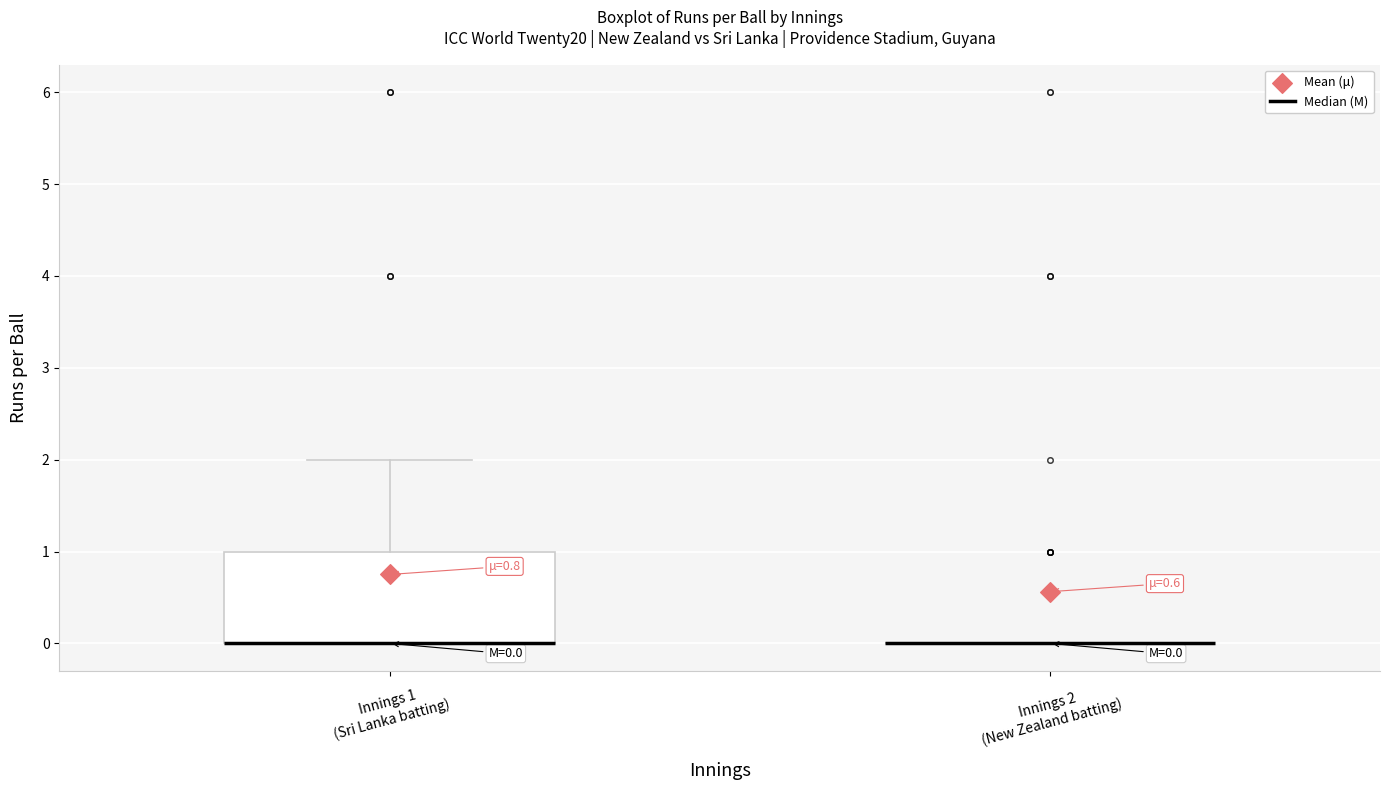

Comparing the boxes themselves (not the whiskers), which one is the tallest?

Innings 1 (Sri Lanka batting)